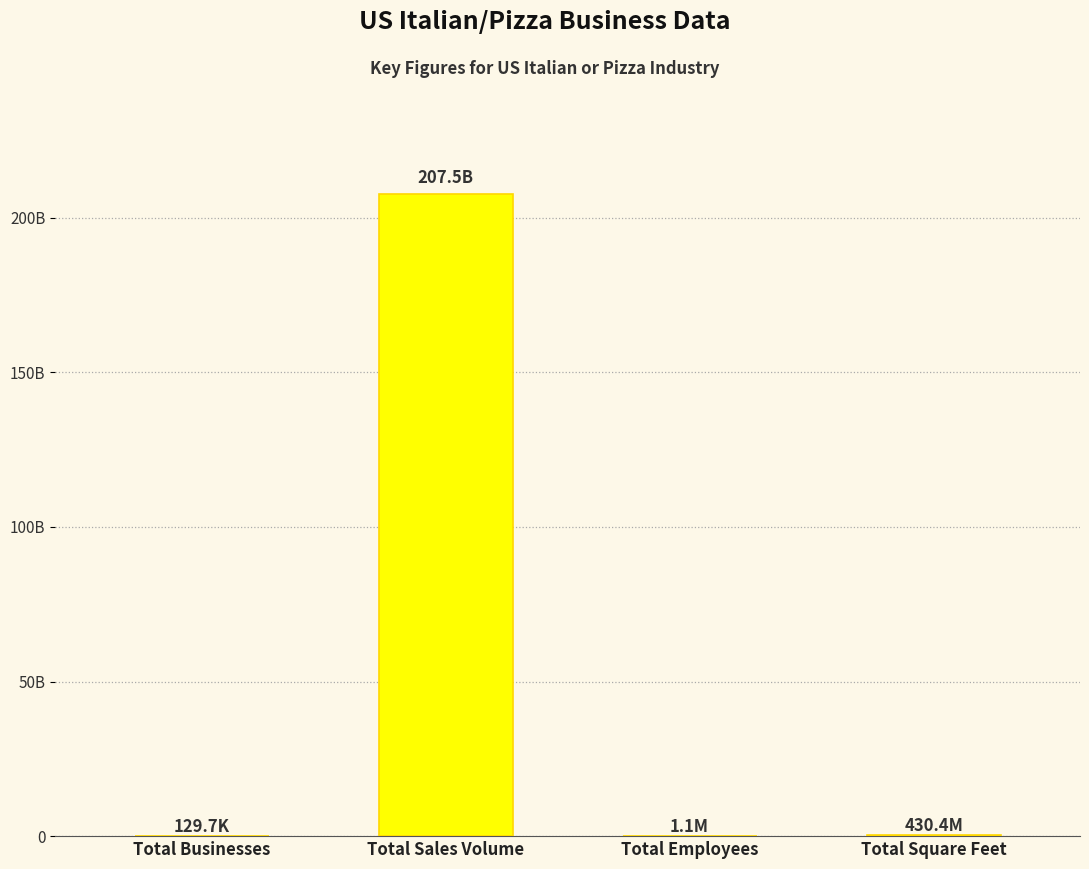

What is the greatest value displayed?

207475975448